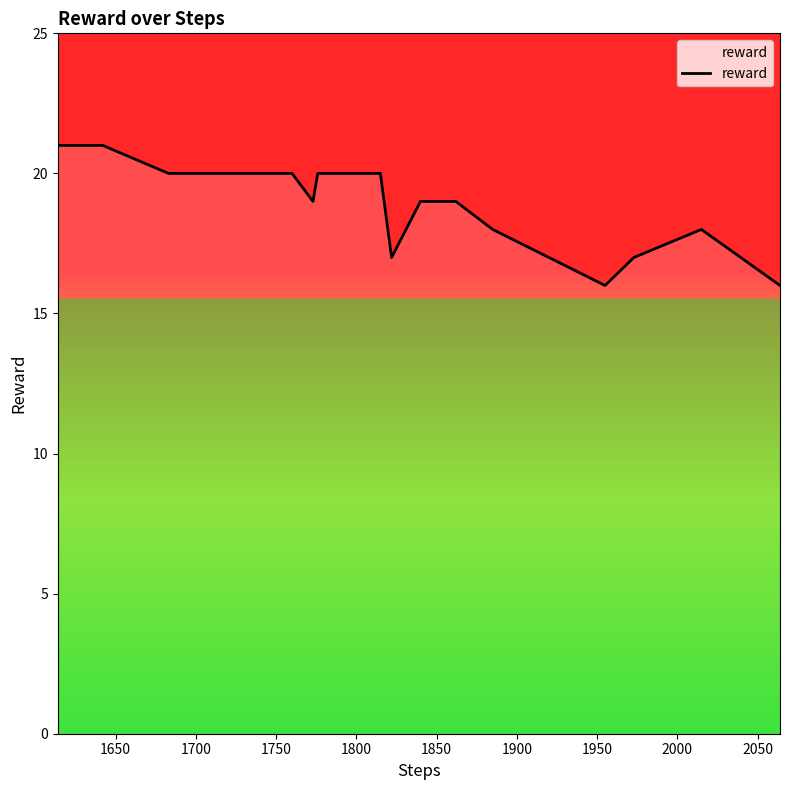

What is the maximum value shown in the chart?

21